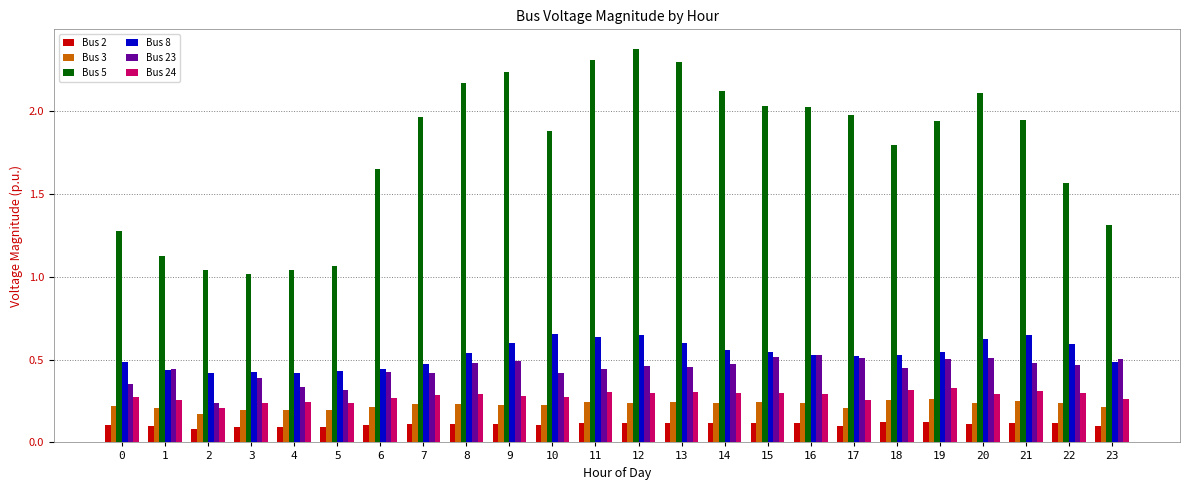

How many categories are shown in the chart?

24